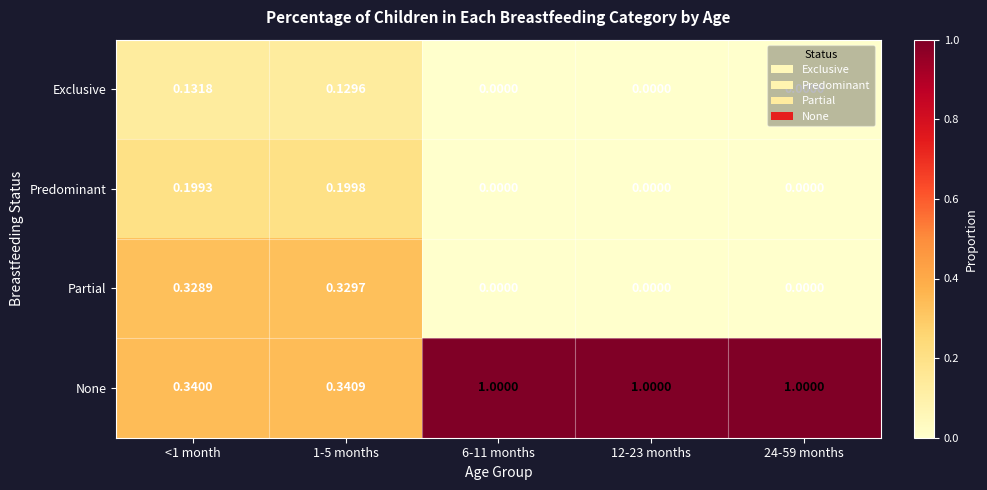

Which series has the largest range (max minus min)?

None